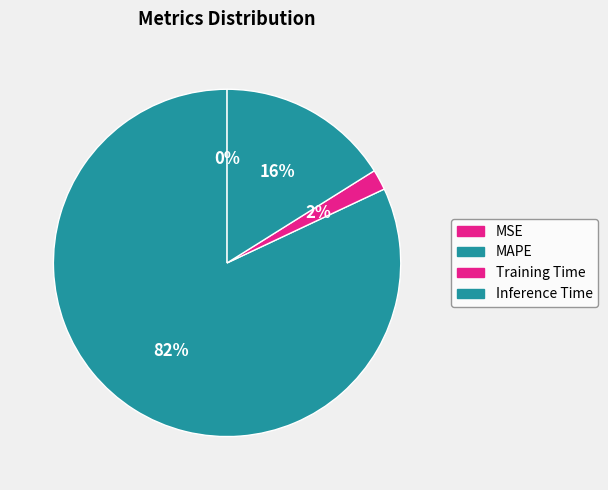

To the nearest percent, what is the difference between the largest and smallest slice percentages?

82%